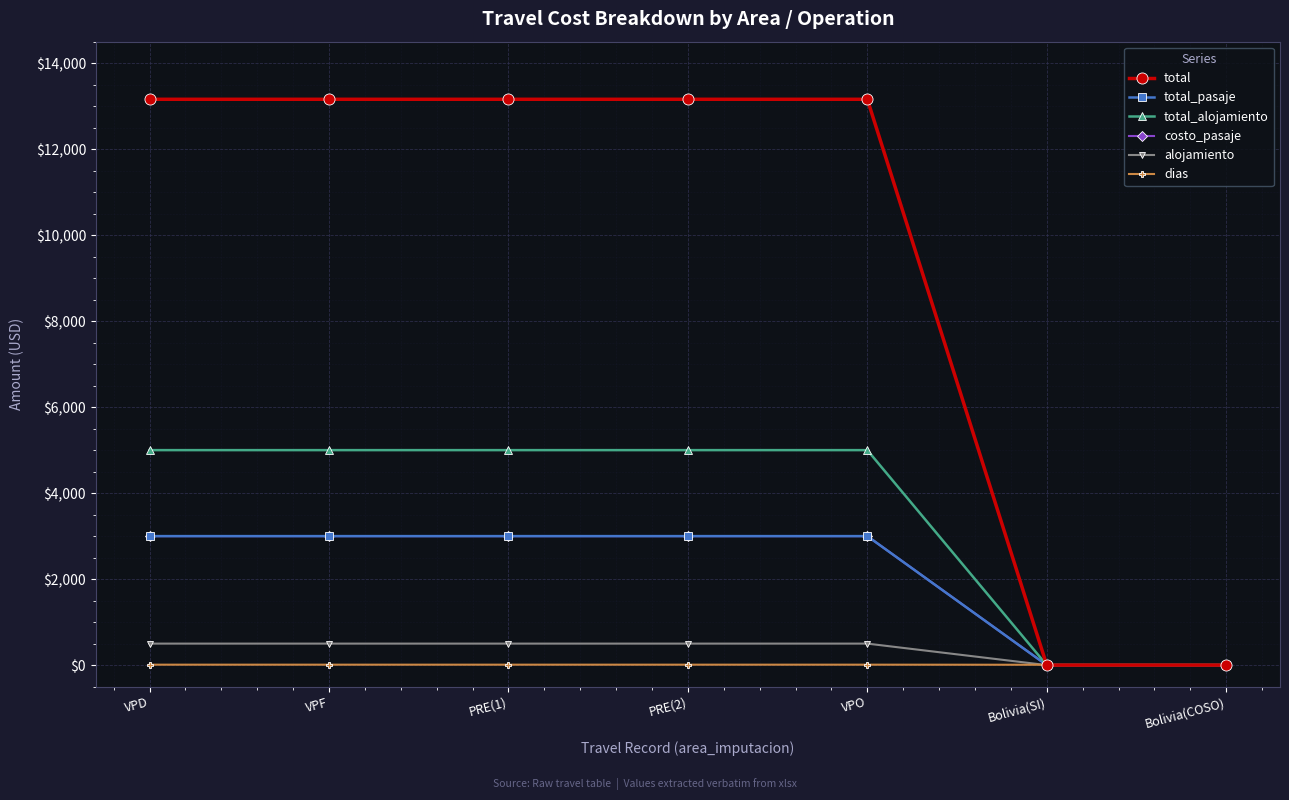

Which has a higher value, VPD or VPF?

VPD